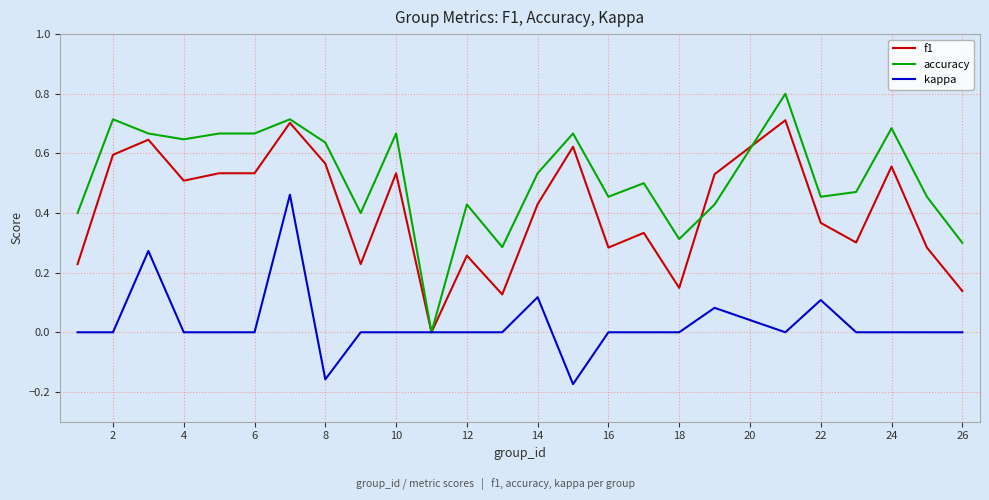

What is the greatest value displayed?

0.8